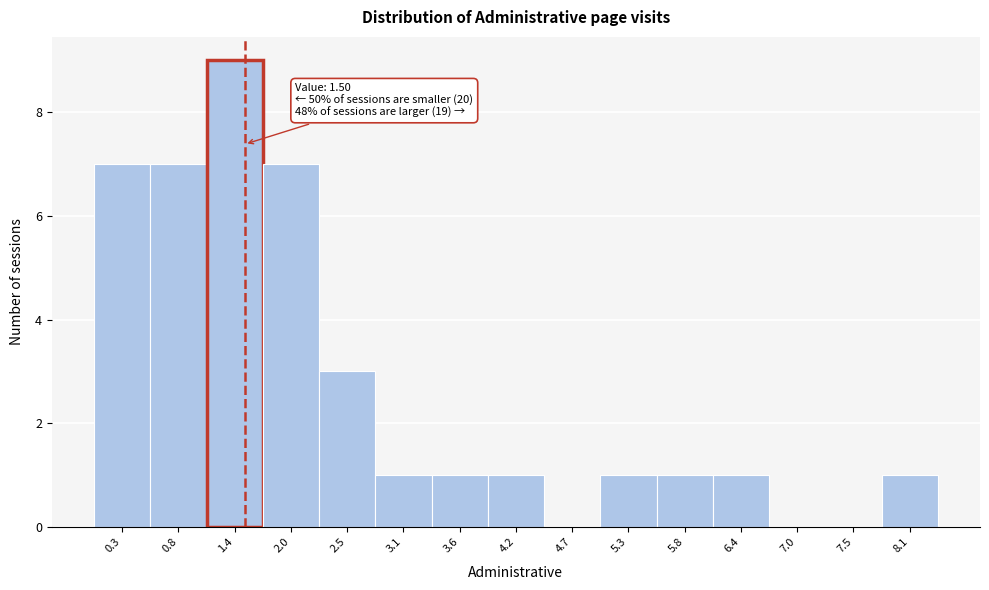

Over which range of the x-axis is the bar tallest?

1.1 to 1.7